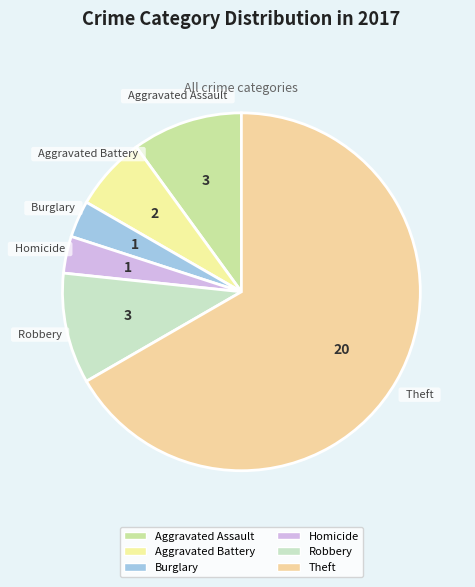

What portion of the pie excludes Theft?

33.3%